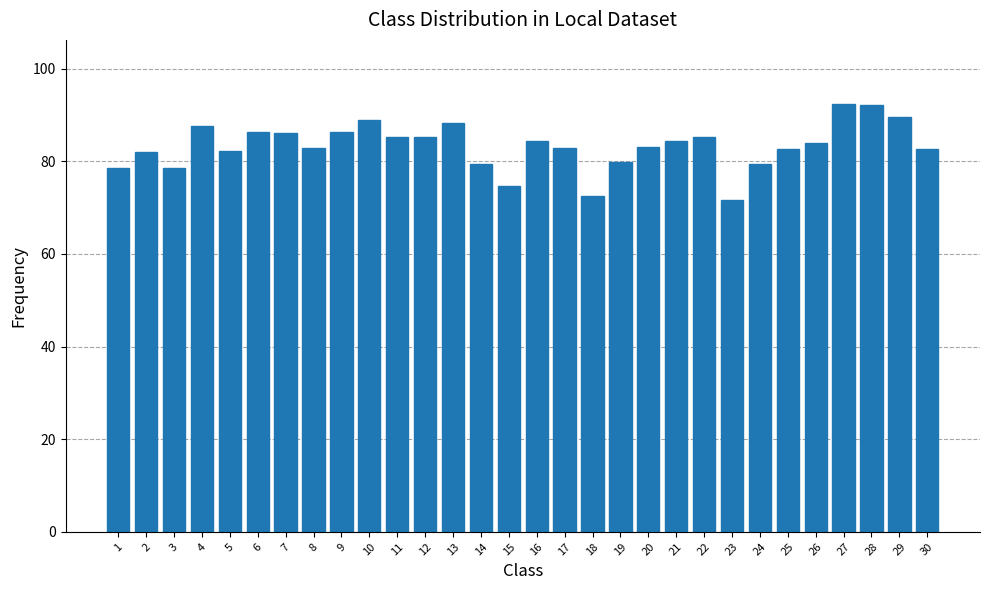

Where does the data first go above 84?

4